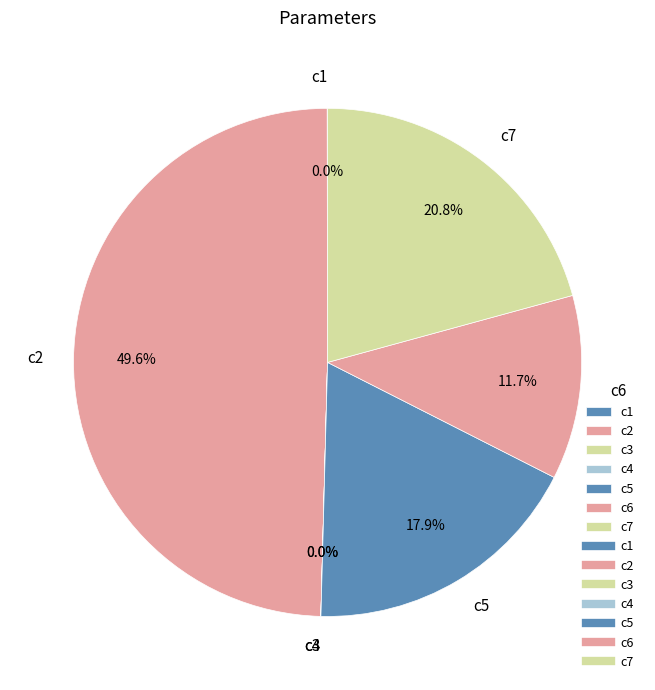

Approximately how many times larger is the value at c7 compared to c5?

1.2